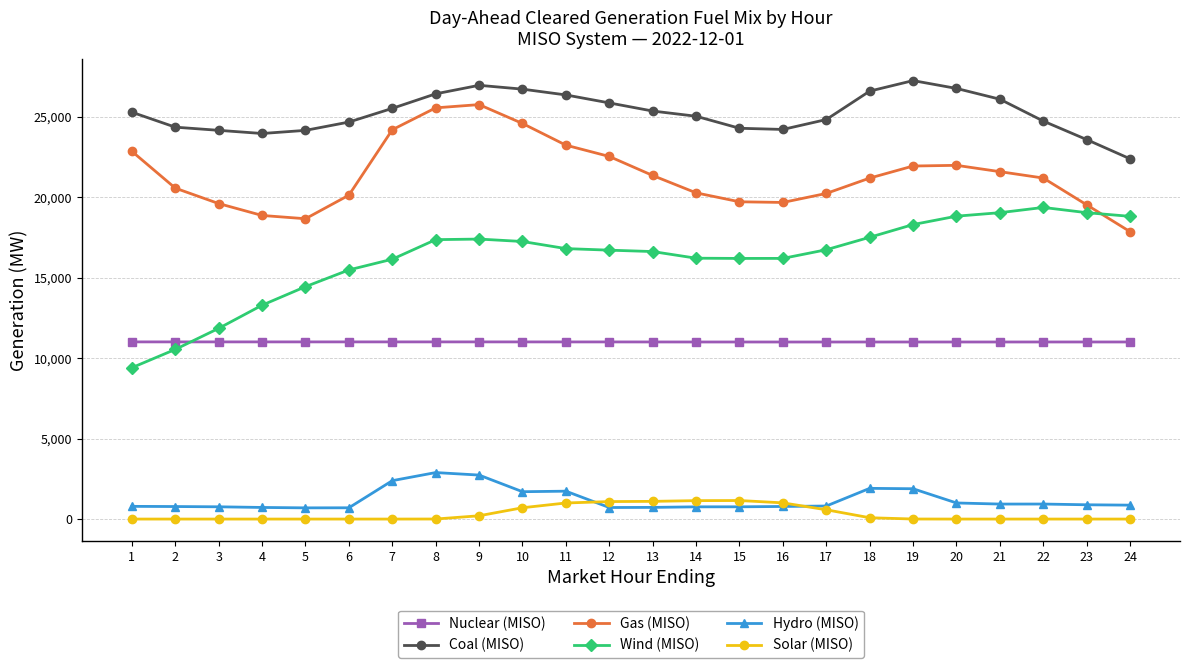

How many lines are shown in the chart?

6